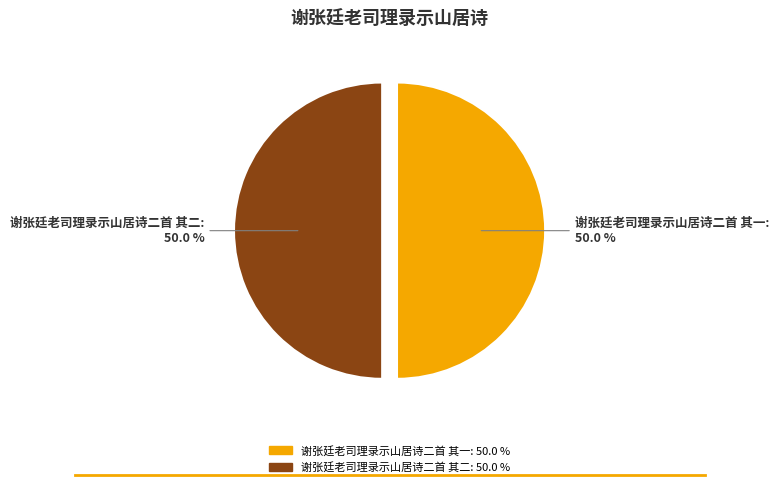

How many slices are in this pie chart?

2